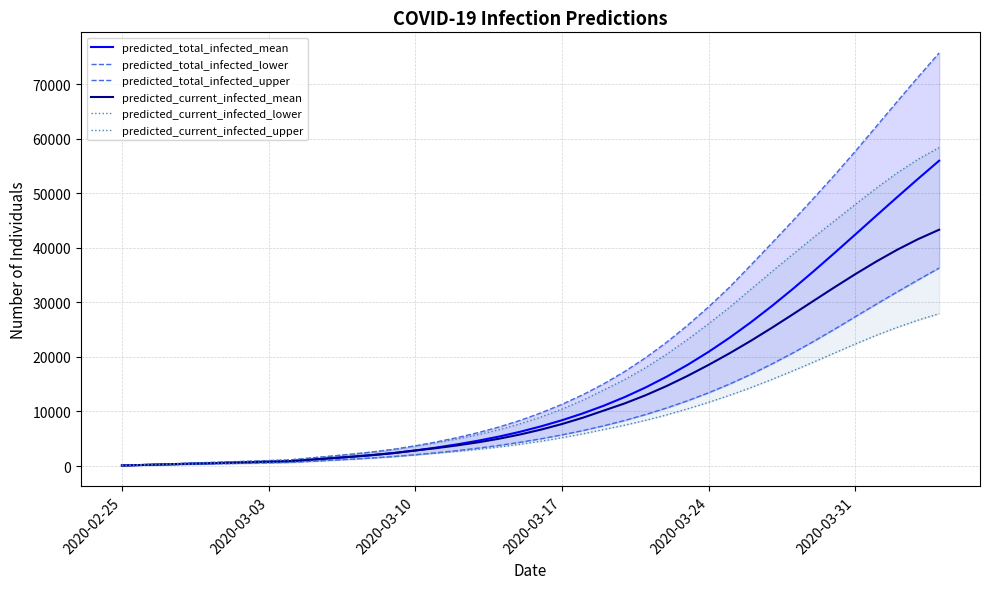

True or false: predicted_current_infected_upper and predicted_total_infected_mean intersect in this chart.

False